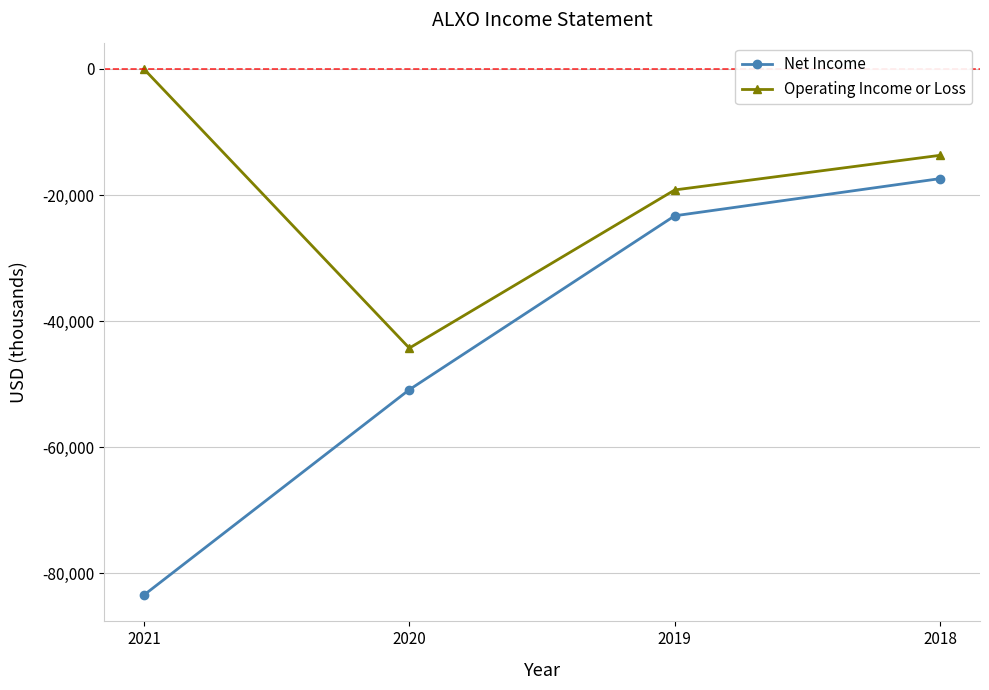

Count the number of categories in the chart.

4